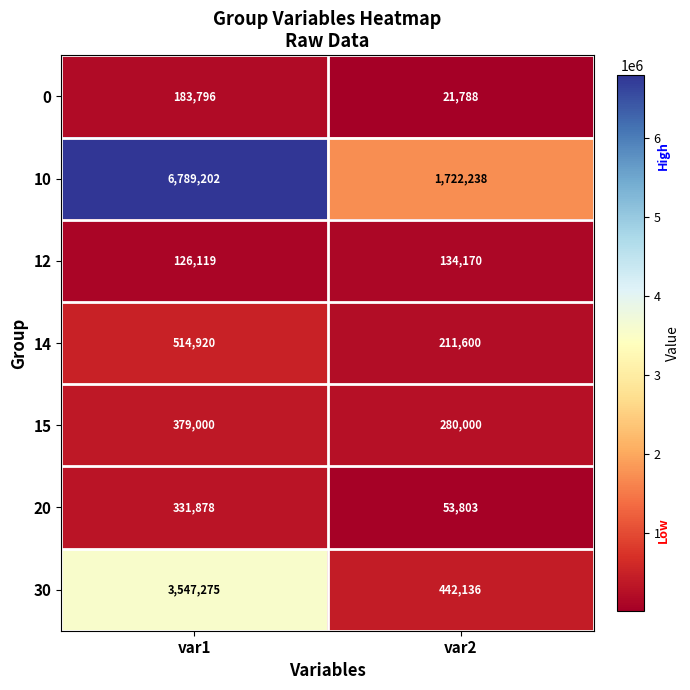

At which category does the chart reach its minimum across all series?

var2